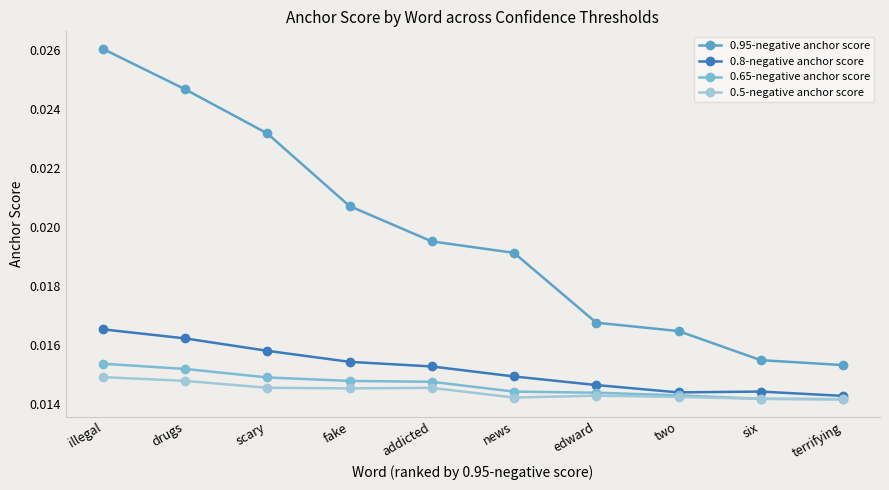

True or false: 0.95-negative anchor score and 0.8-negative anchor score intersect in this chart.

False